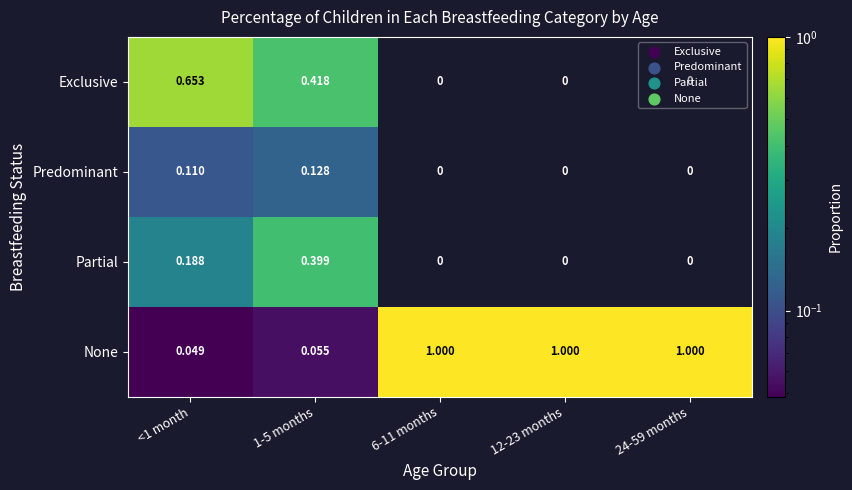

Which series has the largest total across all categories?

None